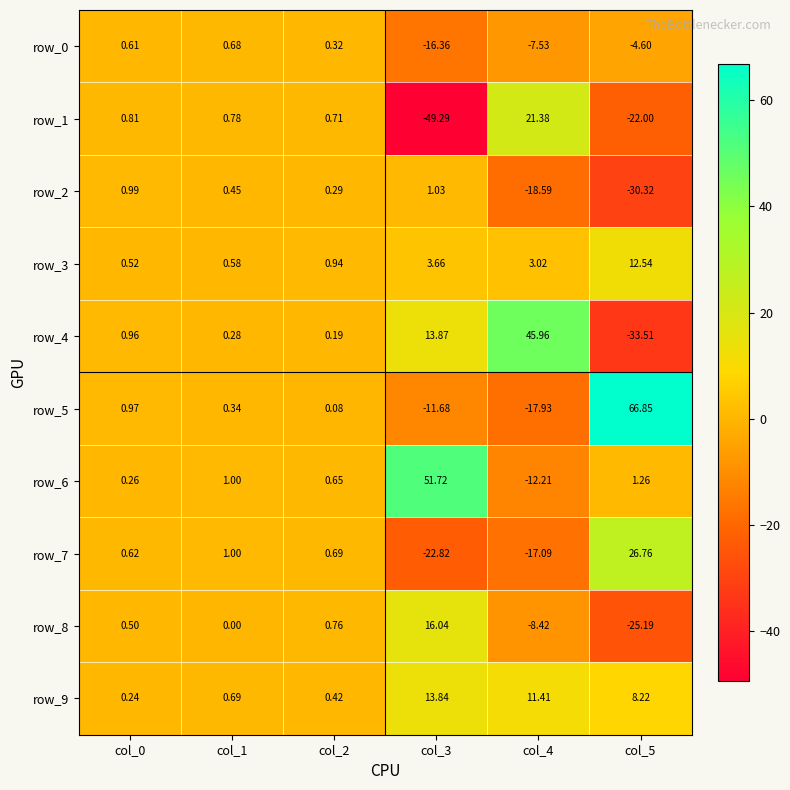

Rank the categories by row_7 value from highest to lowest.

col_5, col_1, col_2, col_0, col_4, col_3